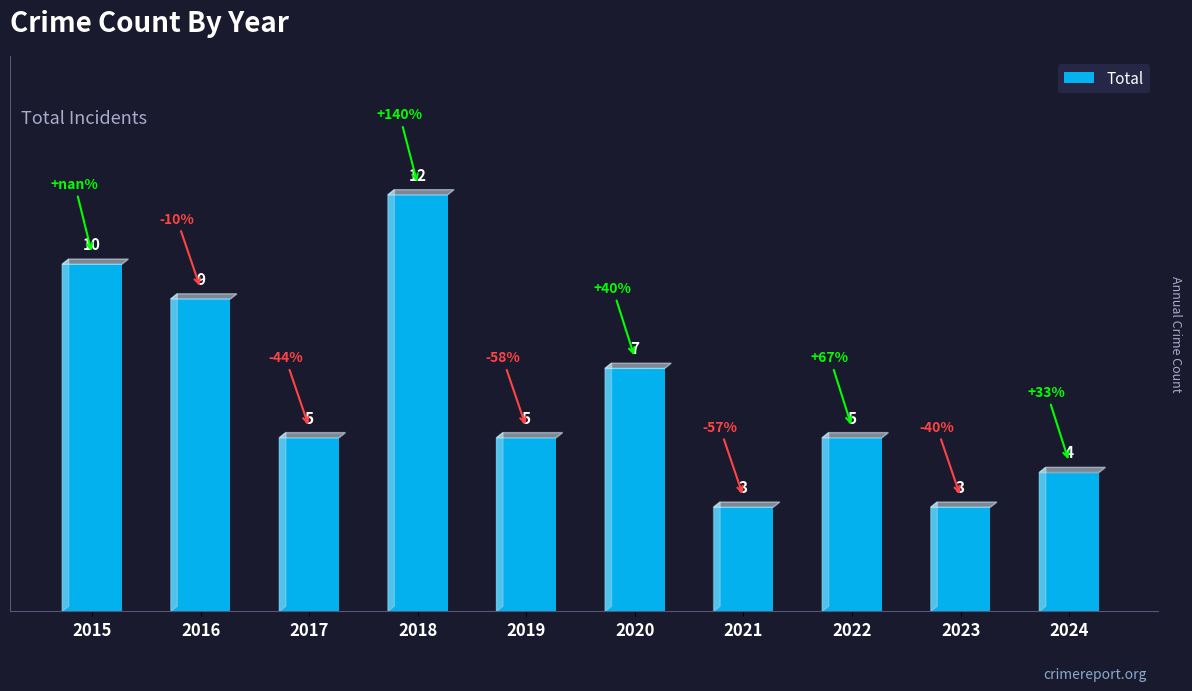

Reading left to right, what are all the values shown in this chart?

10	9	5	12	5	7	3	5	3	4